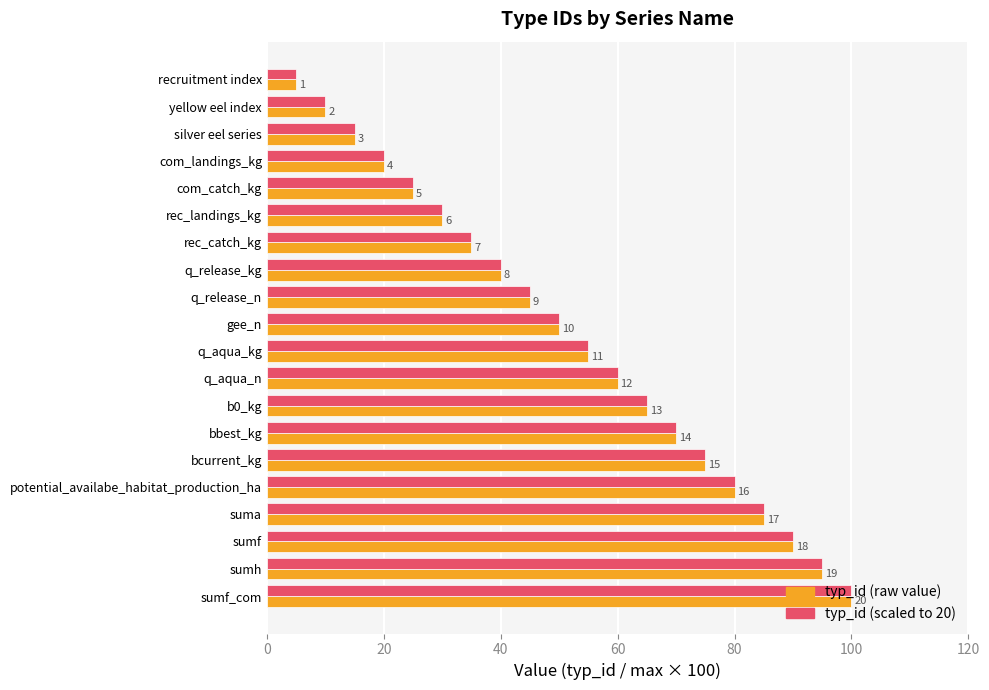

What are all the series names shown in the legend?

typ_id (raw value), typ_id (scaled to 20)